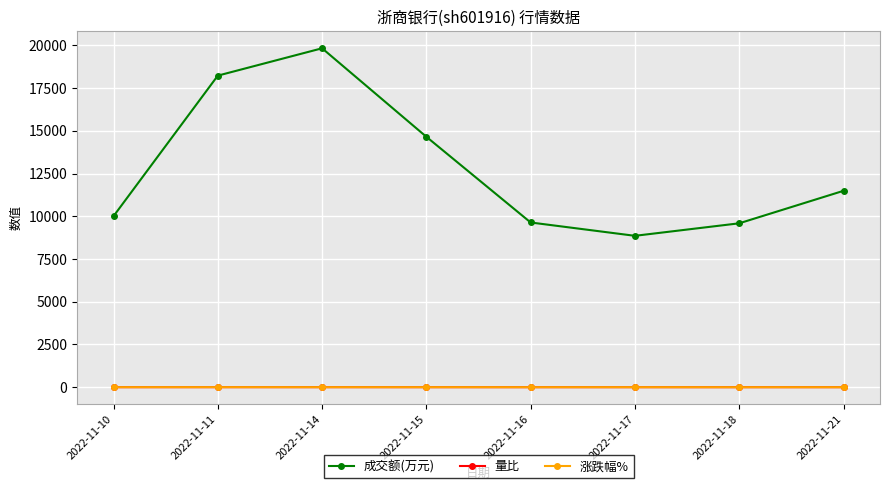

In 成交额(万元), how many points are higher than both neighbors (excluding endpoints)?

1